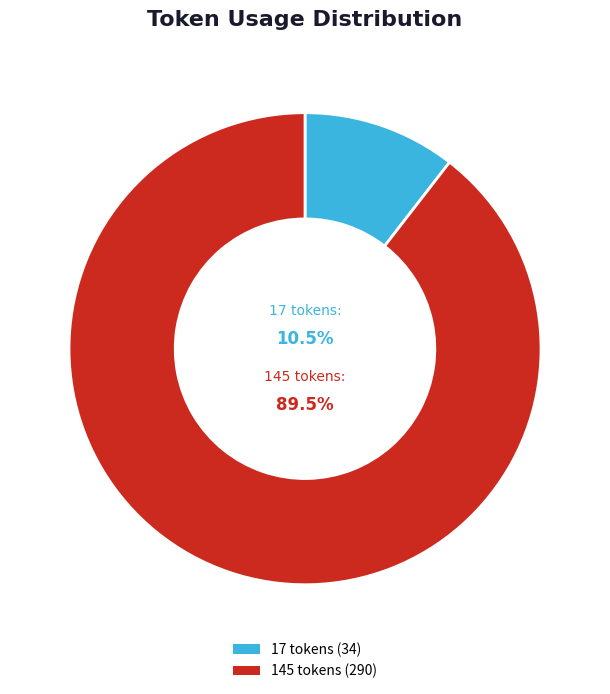

Rank the categories by value from highest to lowest.

145 tokens, 17 tokens